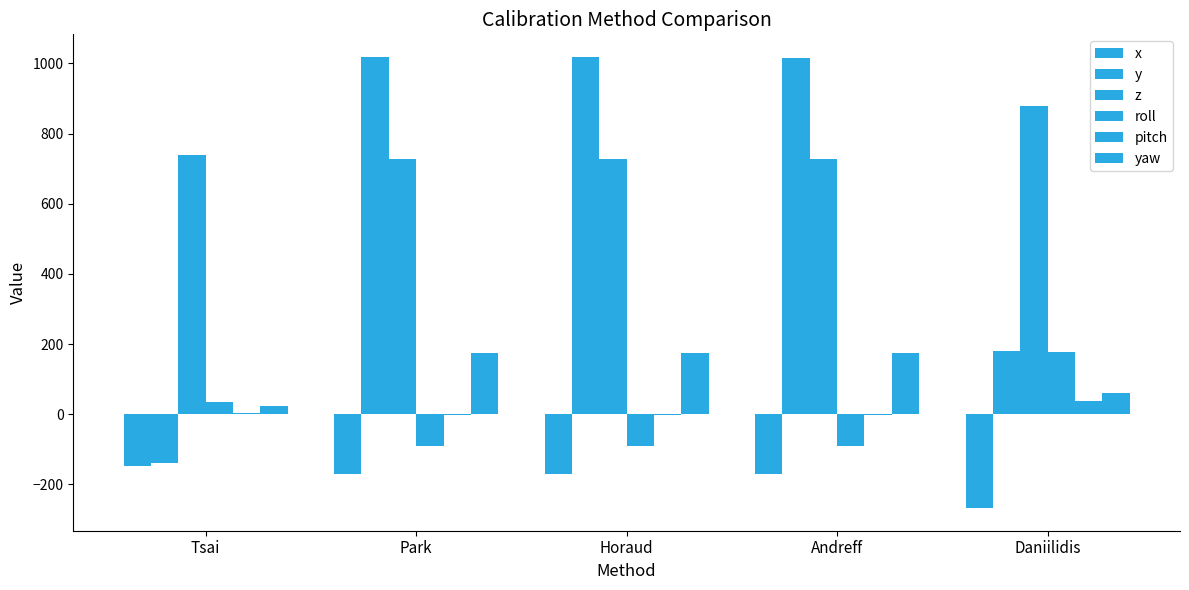

How many positive values does the y series have?

4